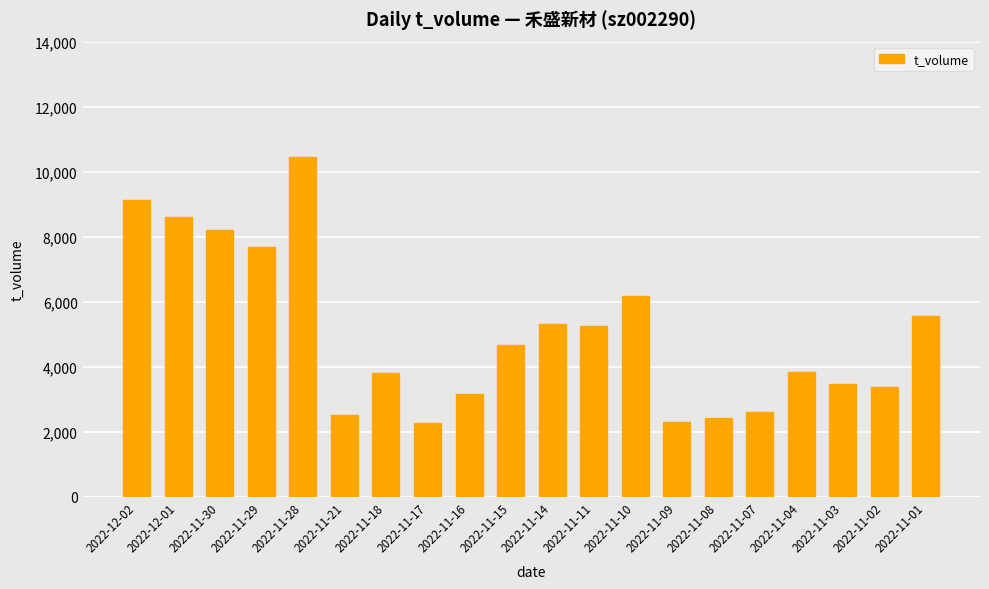

Approximately how many times larger is the value at 2022-11-16 compared to 2022-11-11?

0.6